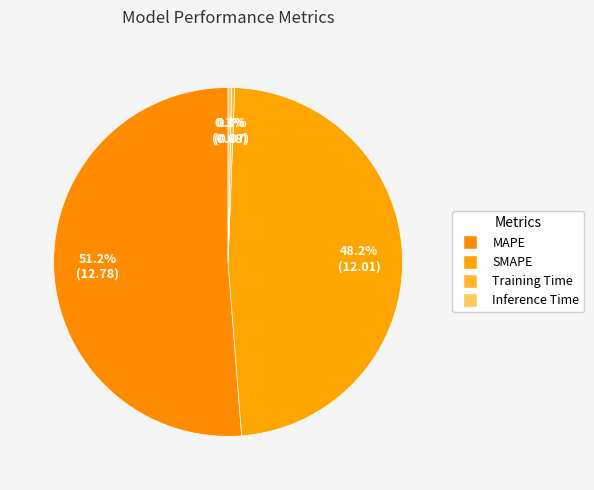

Is it true that Training Time is 0% of the pie?

True